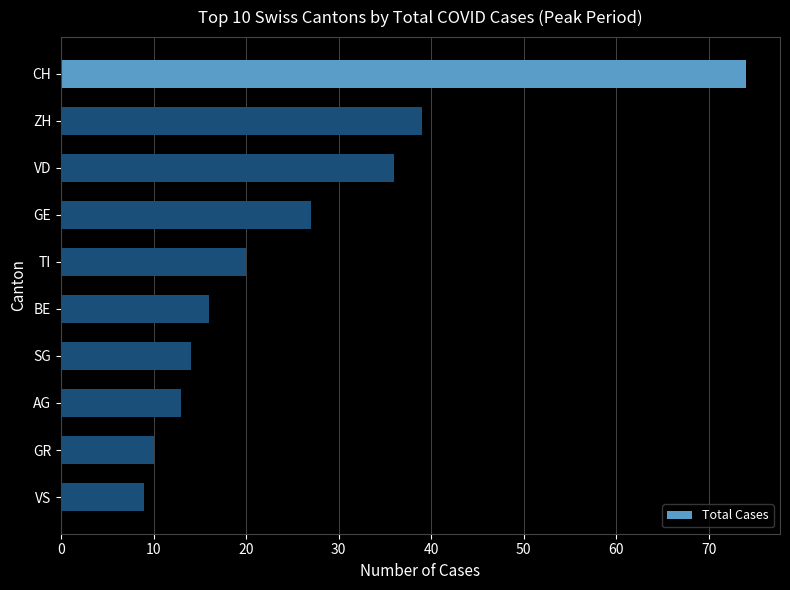

The value at VD is 52. True or false?

False